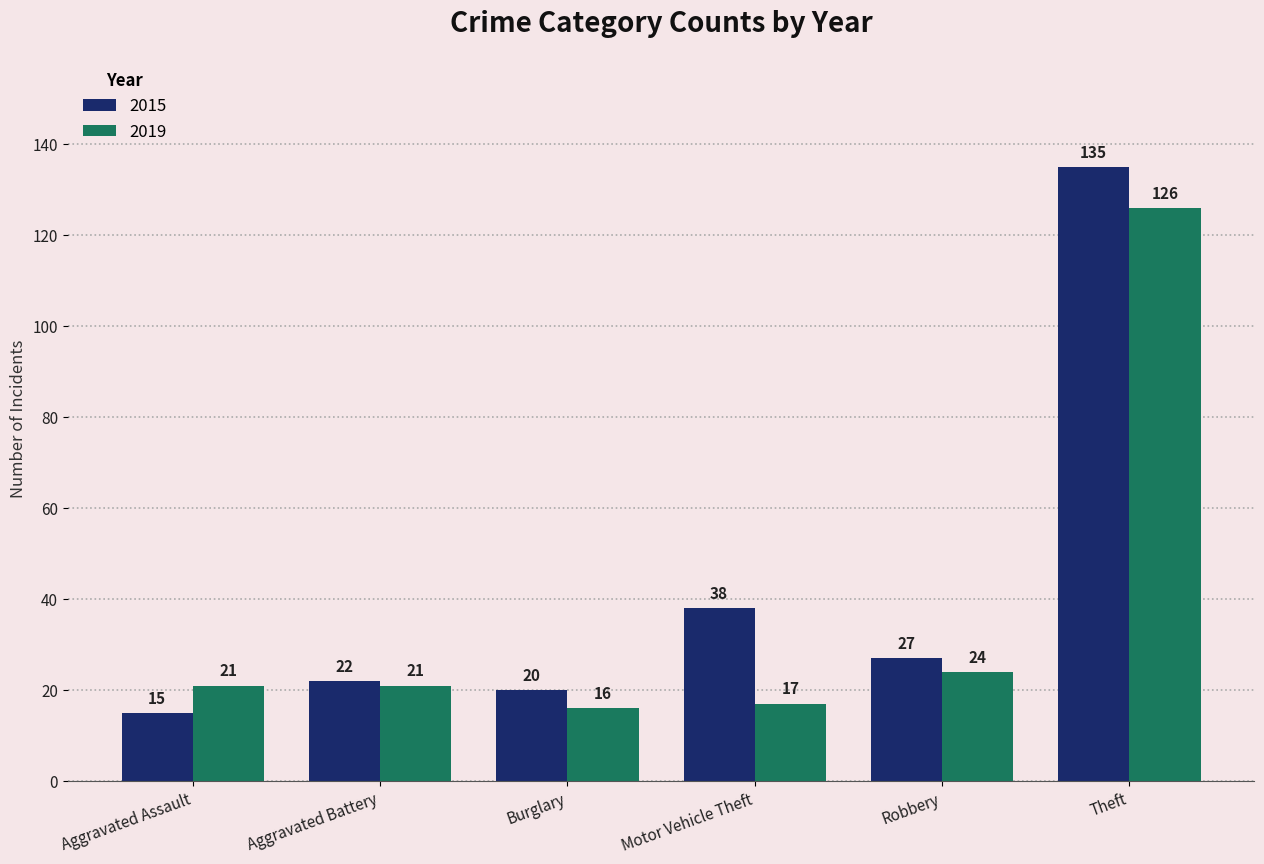

At how many categories does at least one series exceed 114?

1